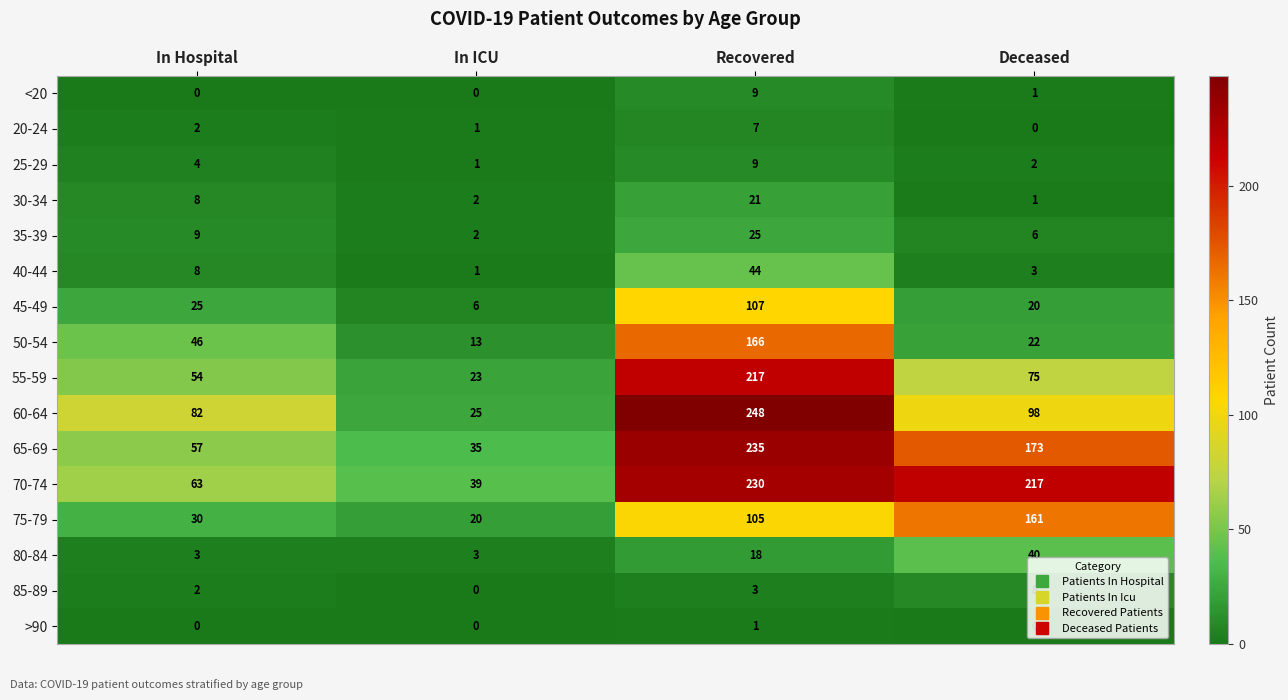

Between In Hospital and Recovered, which series saw the biggest shift?

65-69